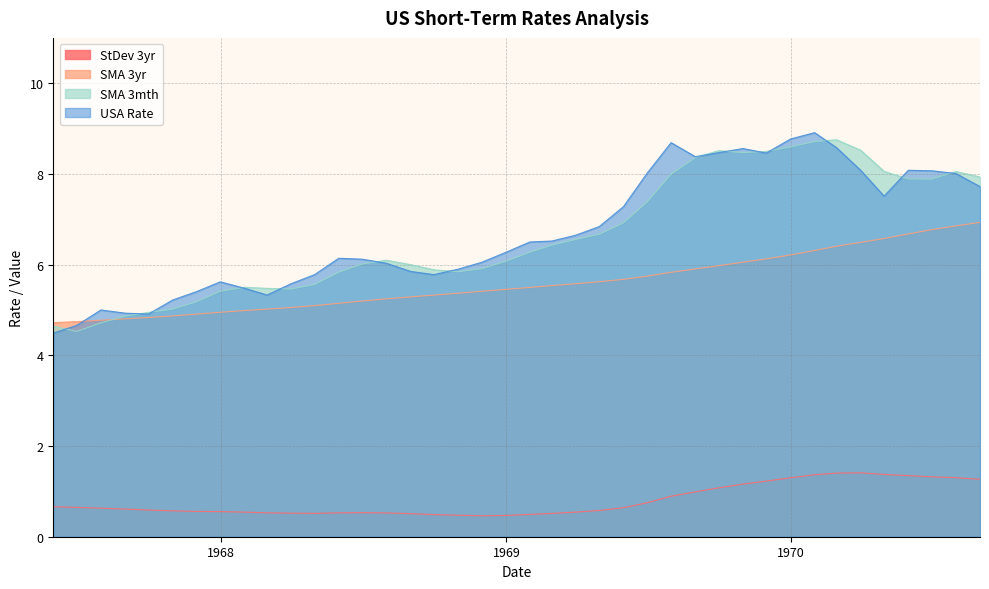

What is the sum of all regSTRates_SMA_3yr values?

224.0